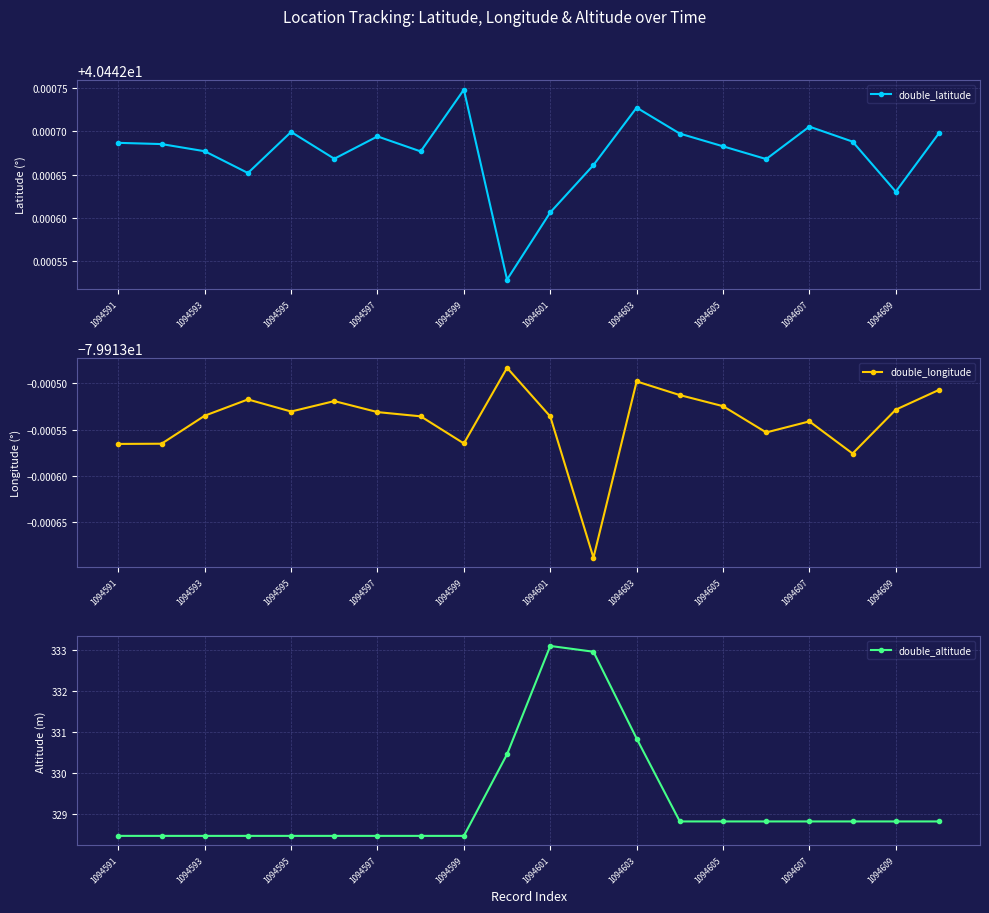

How many interior local valleys does the double_latitude series have?

6